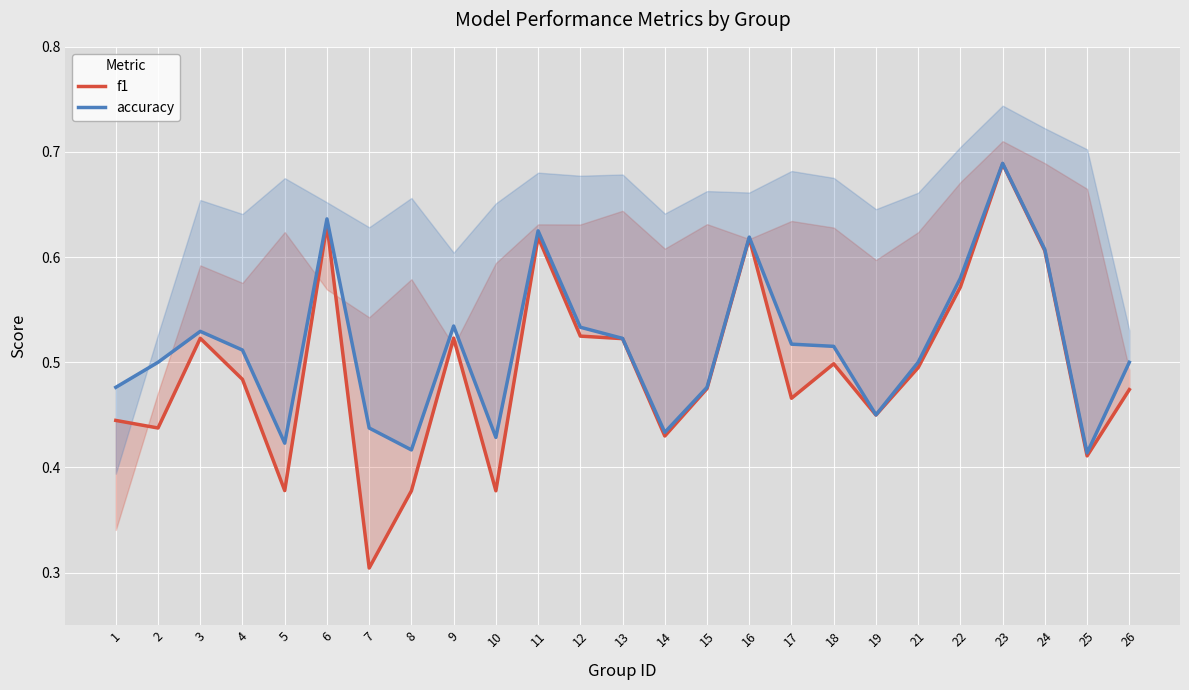

What is the value of the f1 point at the 25th from the left?

0.5